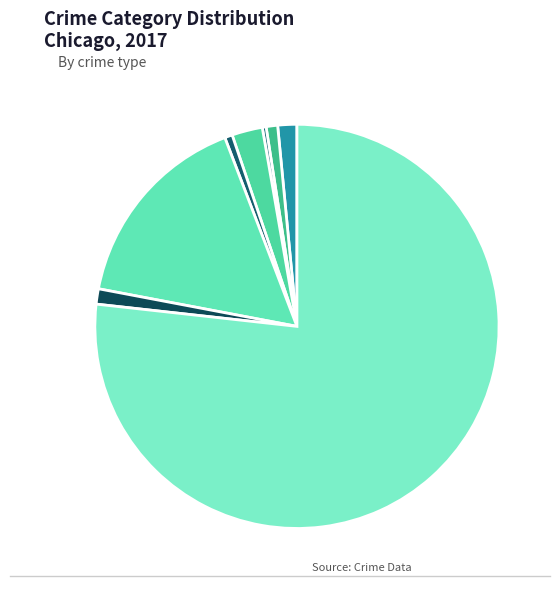

Is the sum of Theft and Aggravated Assault greater than half?

Yes